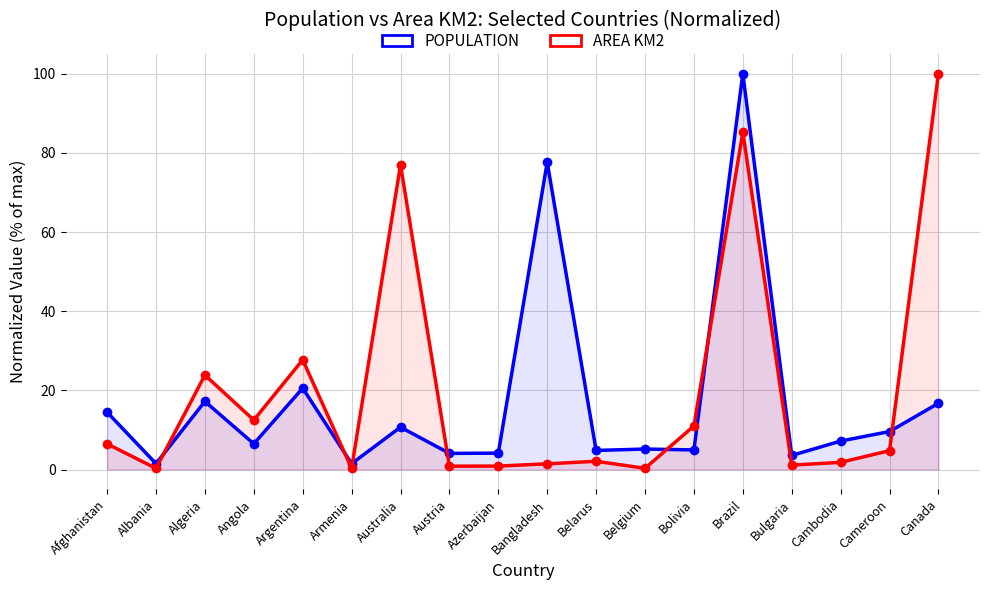

True or false: AREA KM2 and POPULATION intersect in this chart.

True